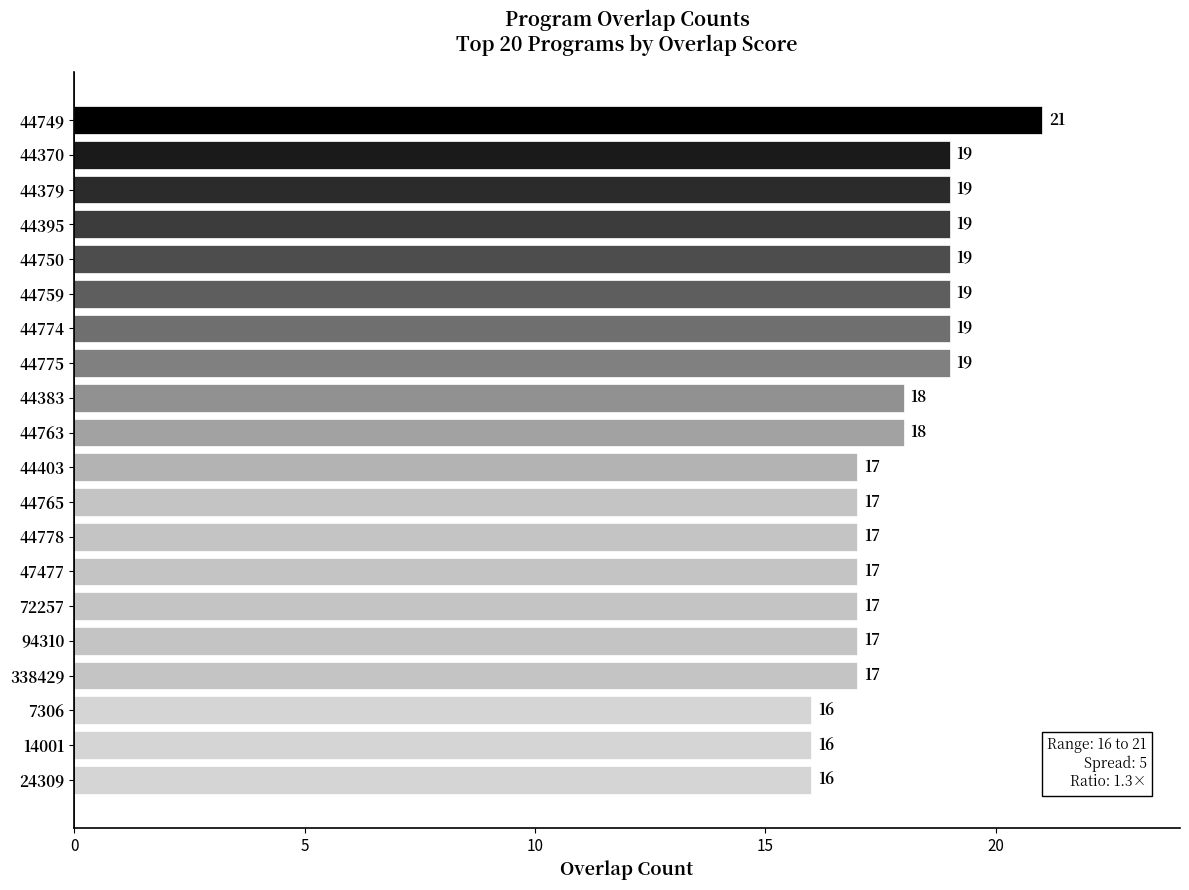

What value does the data have at 47477?

17